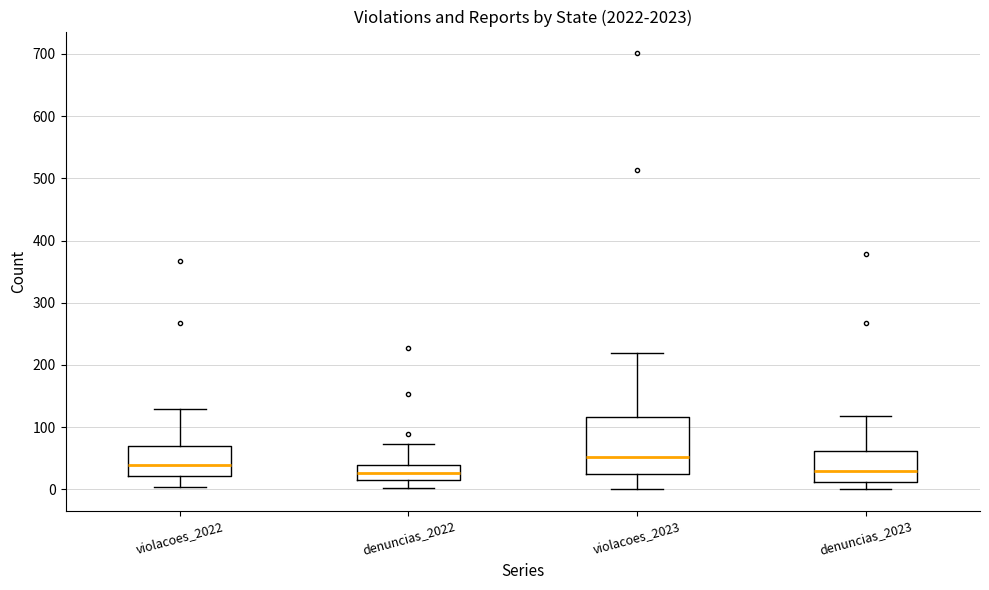

Where is the upper edge of the box for denuncias_2023 on the y-axis? The values are not printed on the chart, so give them approximately, as read against the axis.

60